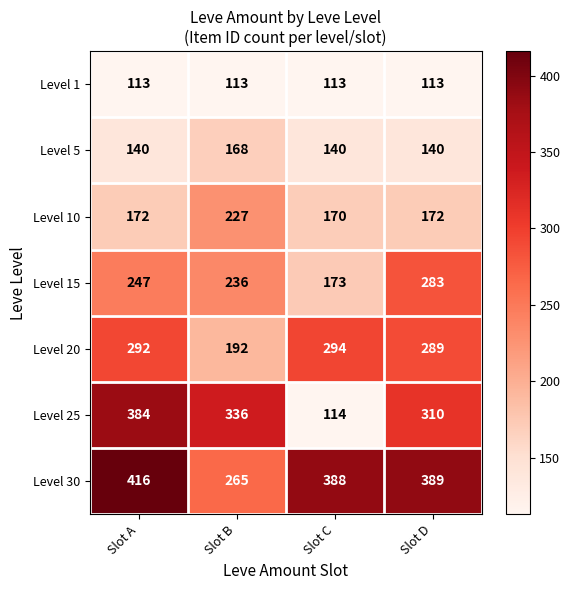

List the series in order of their peak value, highest first.

Level 30, Level 25, Level 20, Level 15, Level 10, Level 5, Level 1